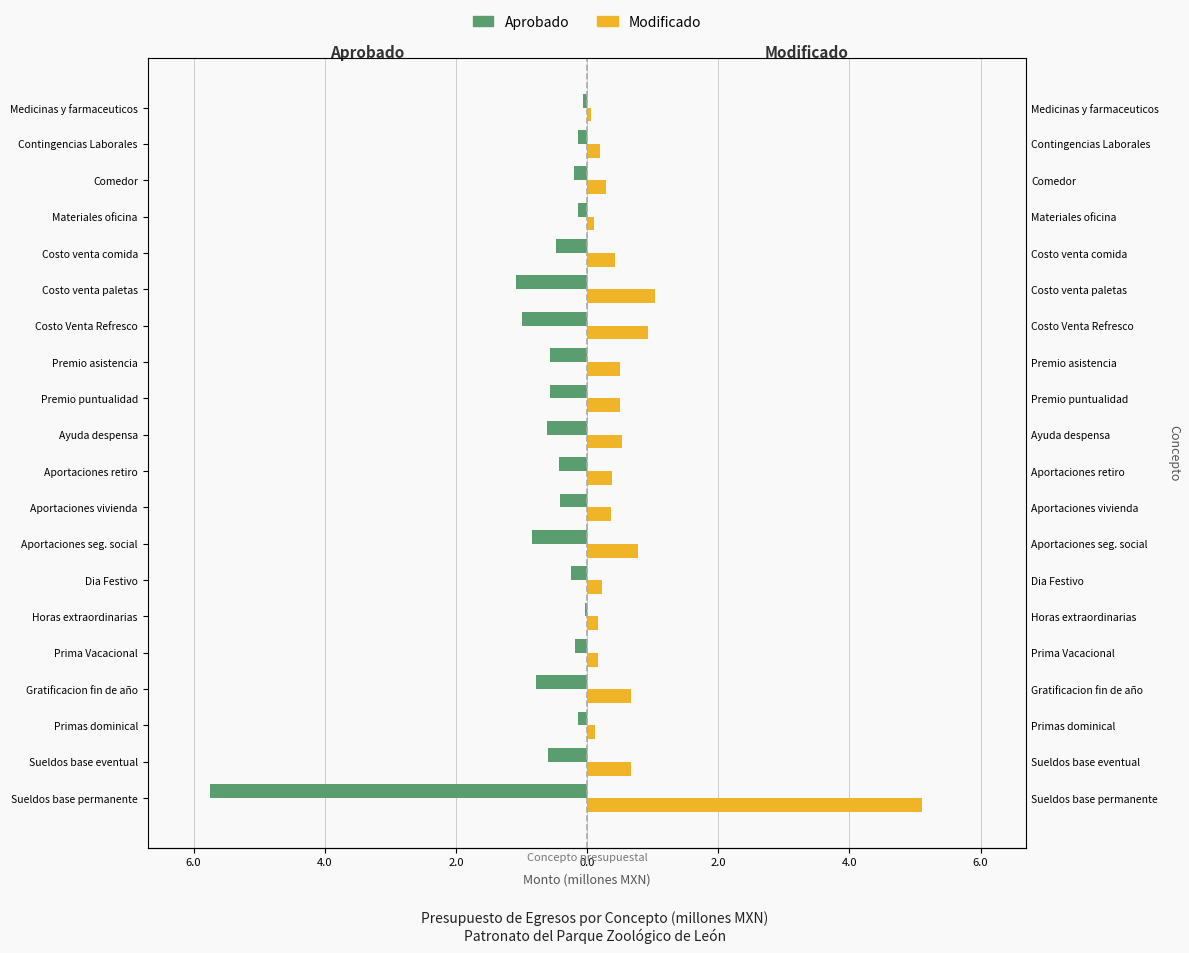

True or false: Modificado has a value of 0.4 at Comedor.

False